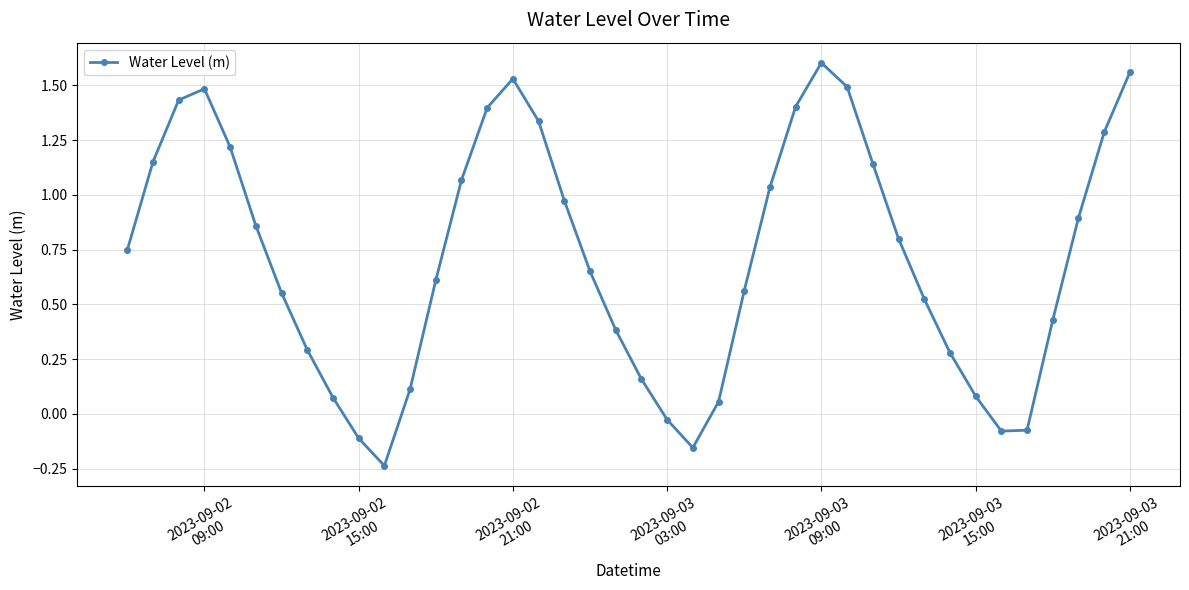

True or false: there are more than 2 points higher than both neighbors.

True